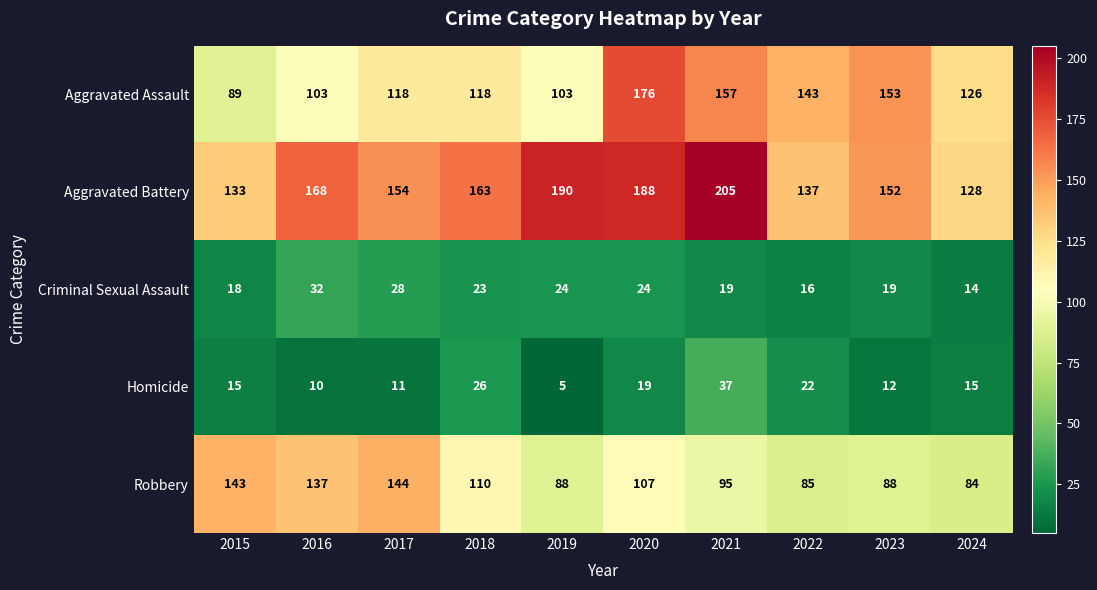

What is the sum of the Criminal Sexual Assault values at 2018 and 2019?

47